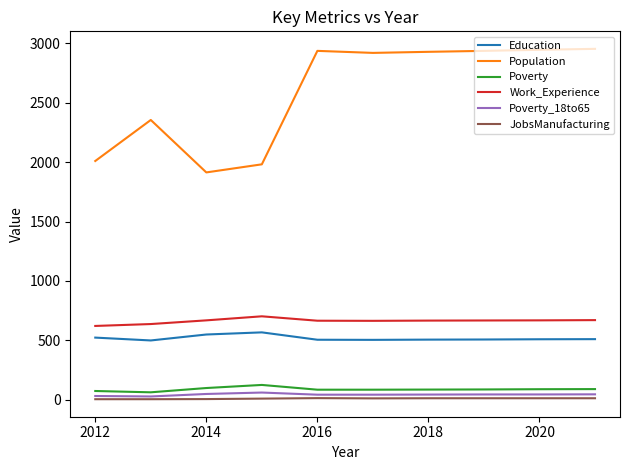

What is the difference between the maximum and minimum values in the Work_Experience series?

81